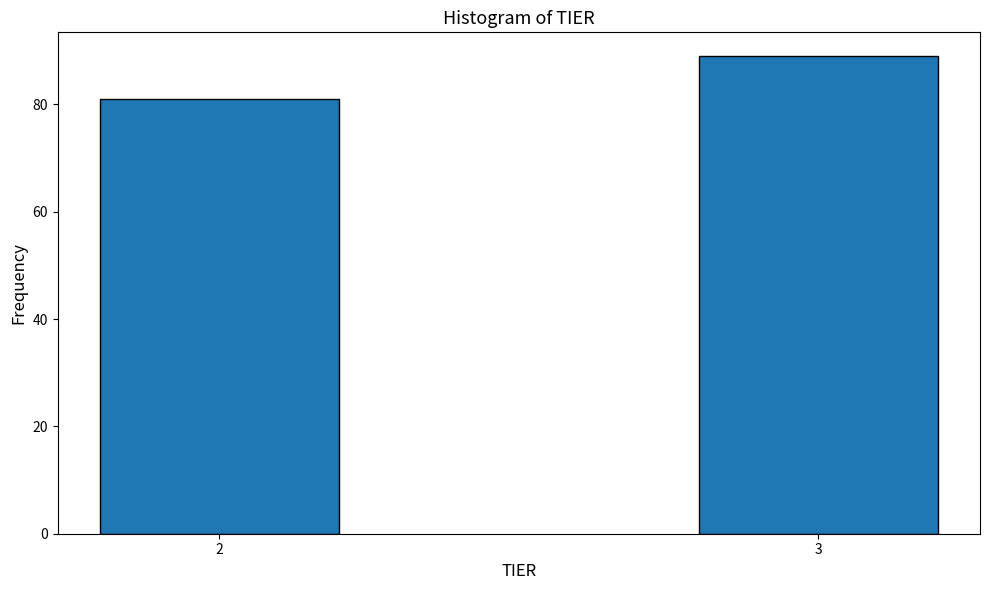

Reading right to left, list all the values displayed in this chart.

89	81